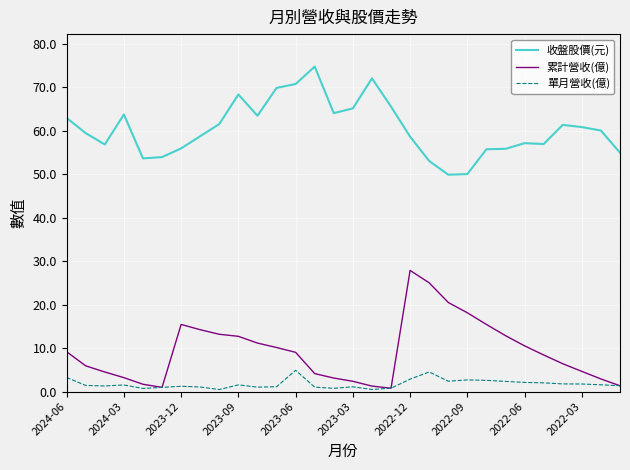

At how many categories does at least one series exceed 13?

30